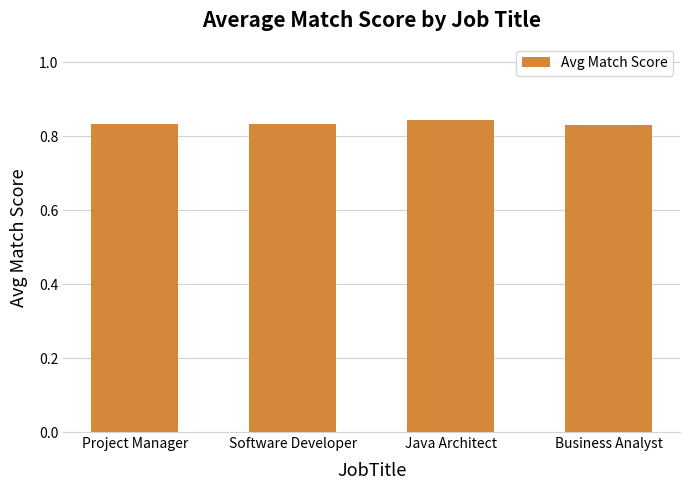

Is it true that the value at Business Analyst is 0.5?

False